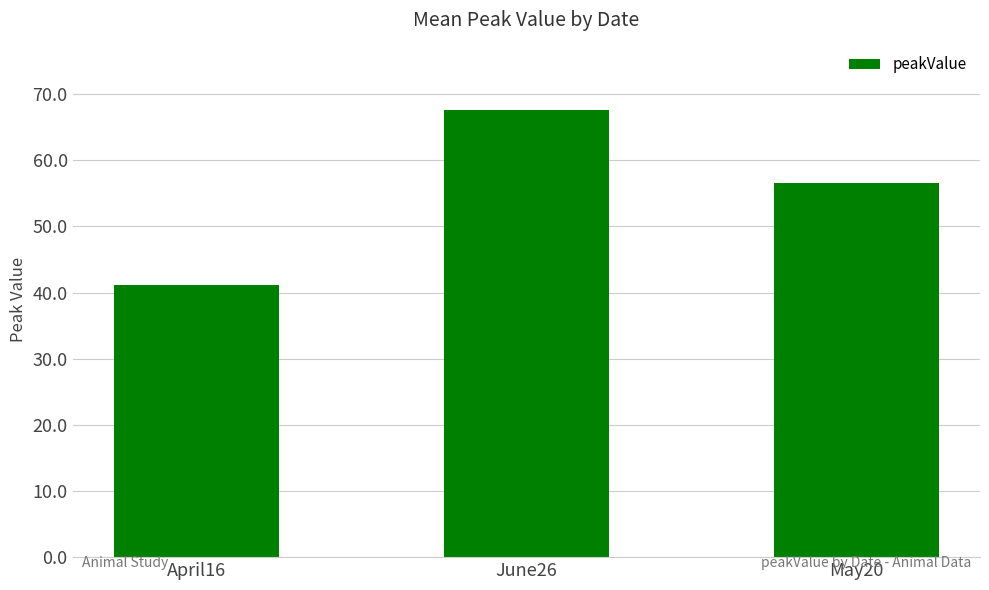

At which category does the chart reach its minimum across all series?

April16